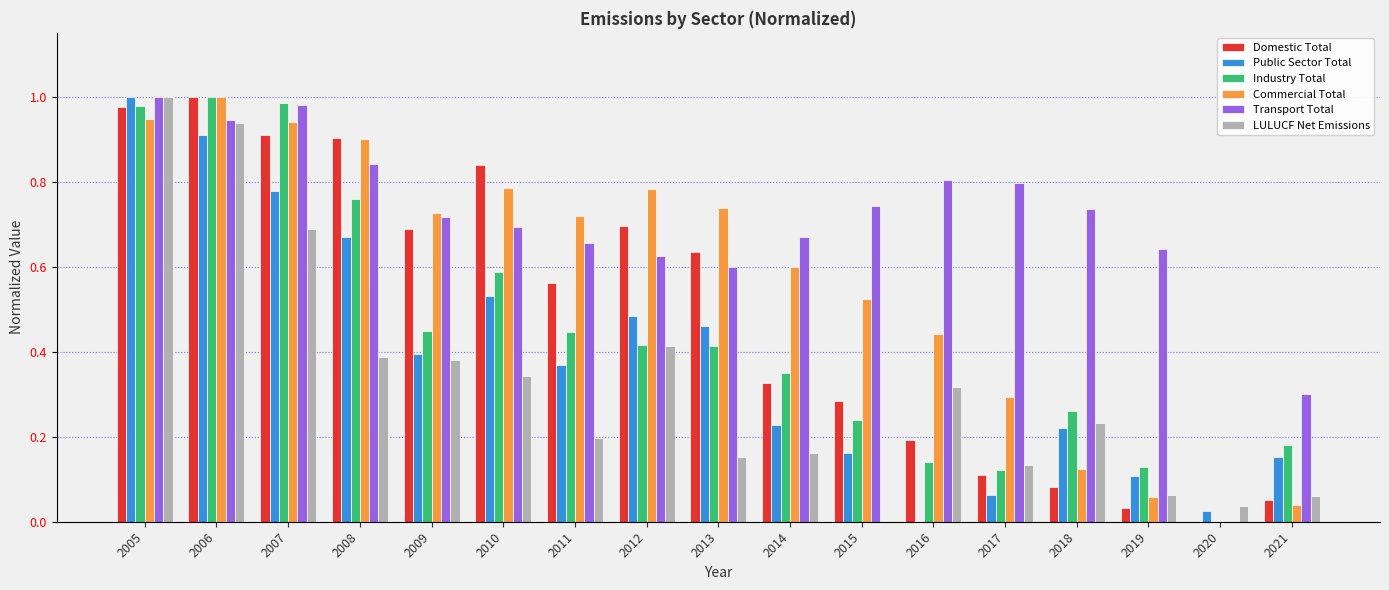

What is the sum of the Commercial Total values at 2014 and 2015?

1.1